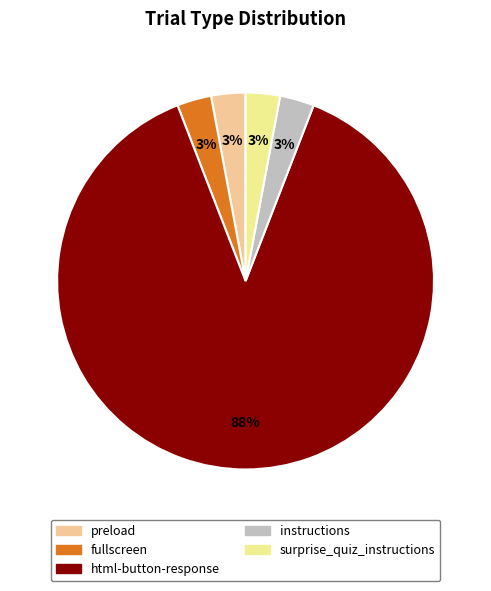

Is there any slice that represents more than half of the pie?

Yes